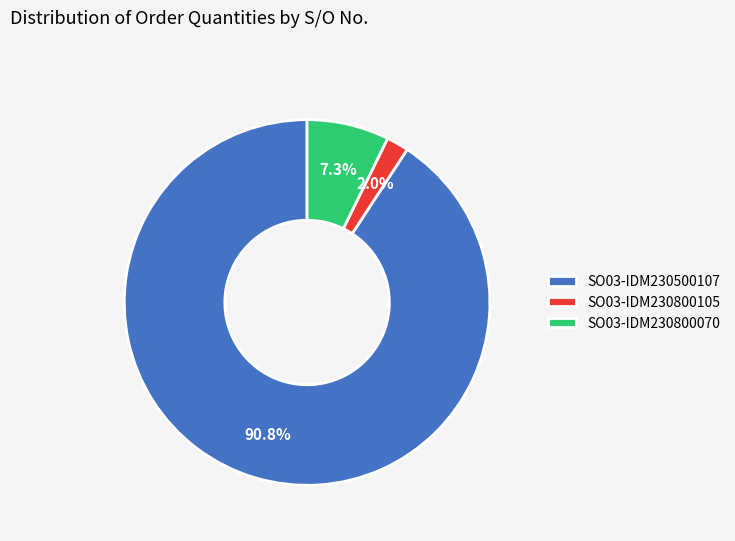

Which slice is the largest?

SO03-IDM230500107